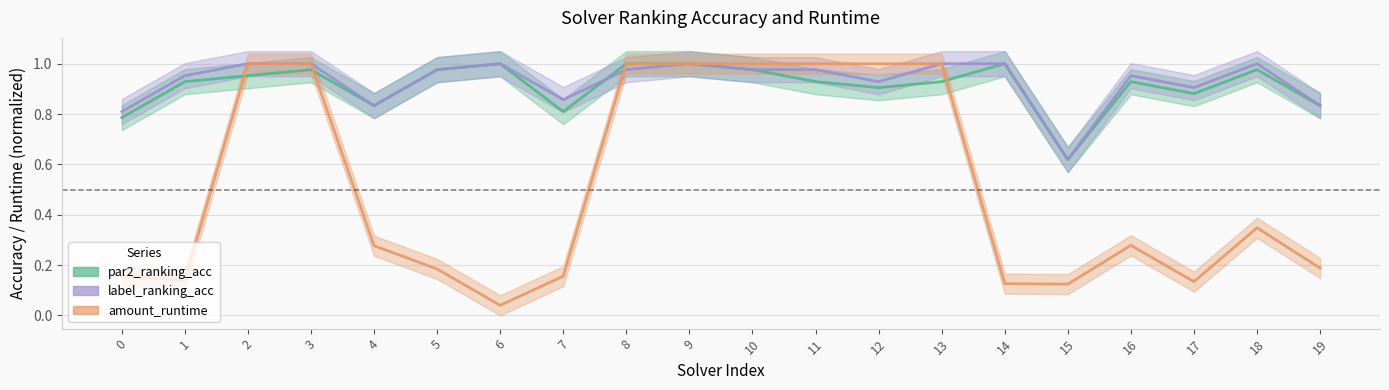

How many data points does each series have?

20